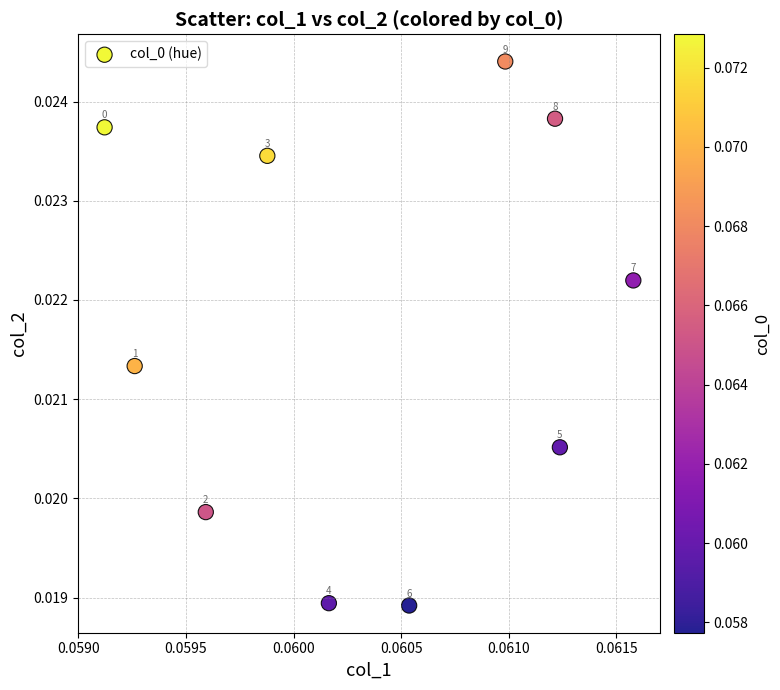

How many data points are displayed?

10